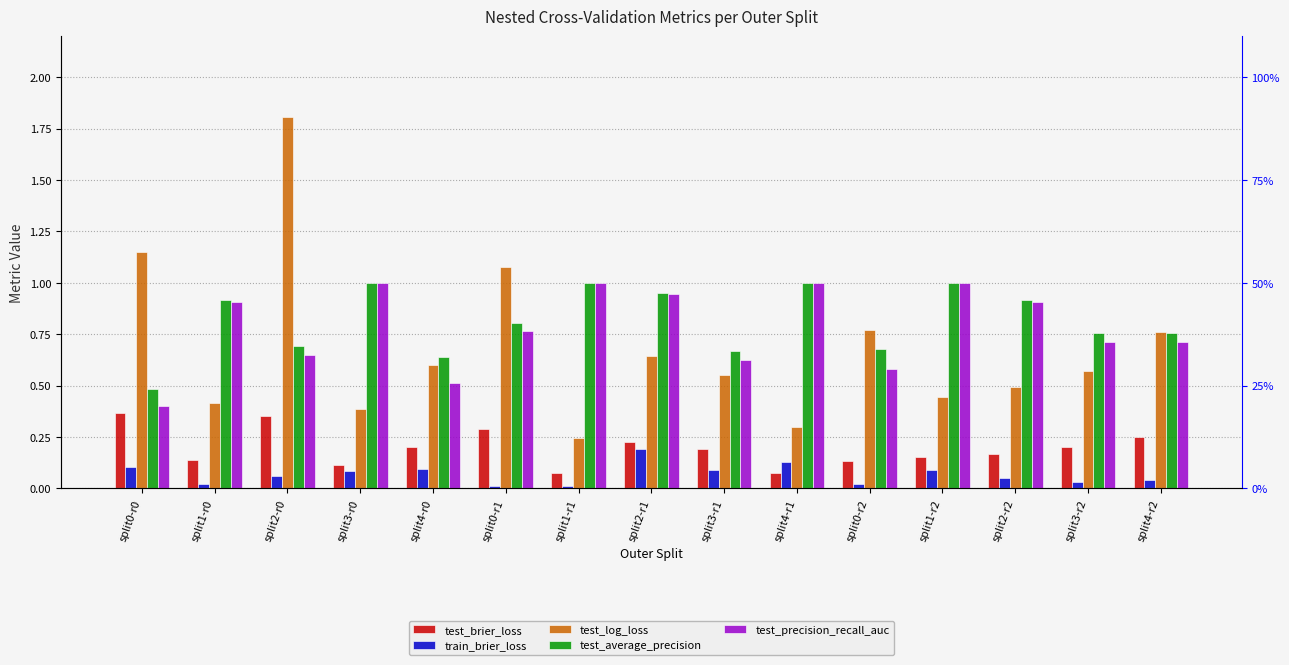

Which category has the highest value in the test_average_precision series?

split3-r0